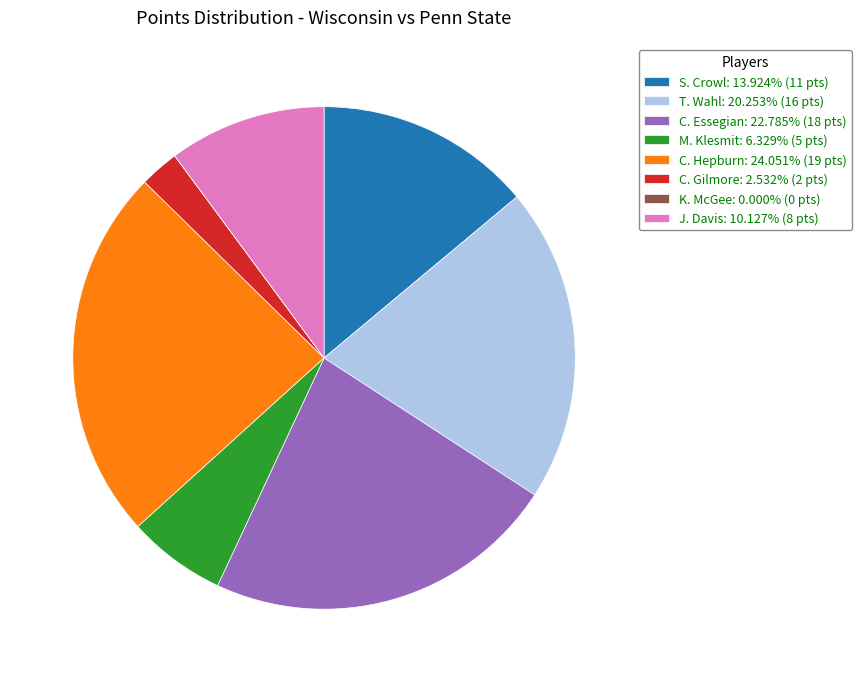

Is M. Klesmit: 6.329% (5 pts) the majority of the pie?

No